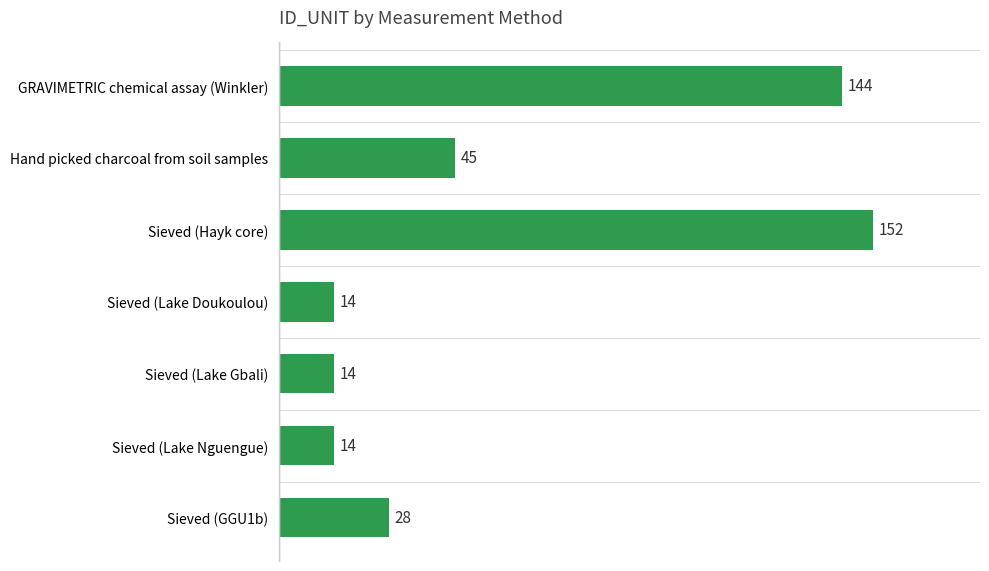

At which label is the value closest to 83?

Hand picked charcoal from soil samples